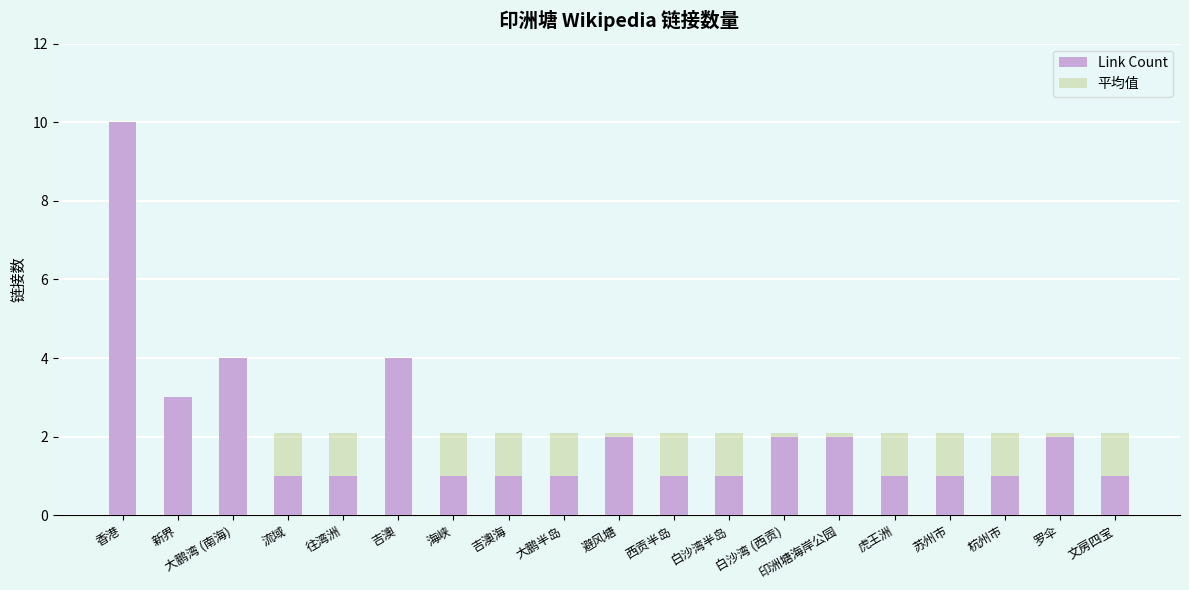

What is the label of the 18th bar from the left?

罗伞